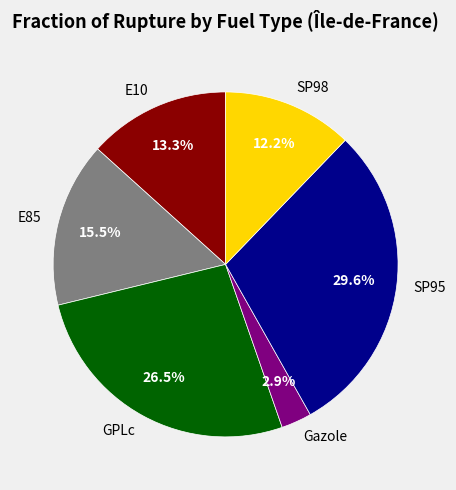

Which category has the biggest portion of the pie?

SP95